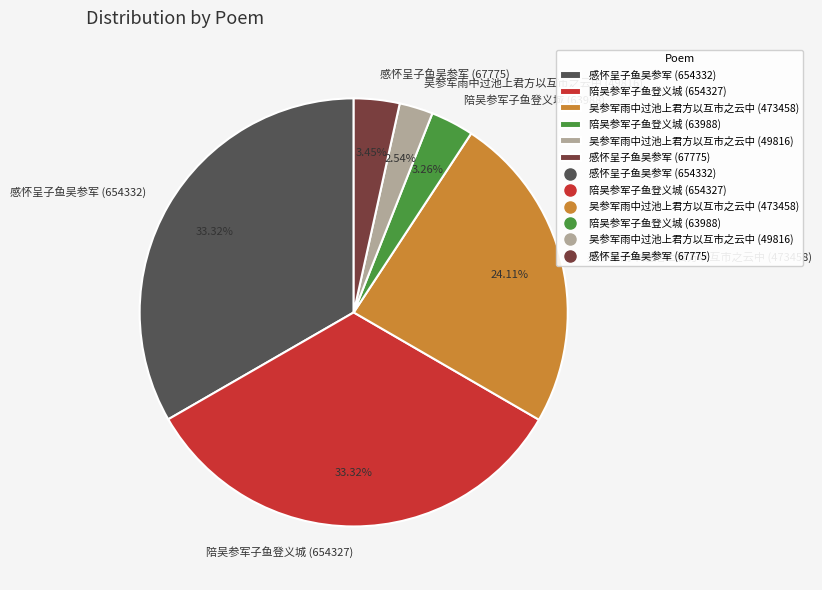

To the nearest percent, what is the difference between the 感怀呈子鱼吴参军 (67775) and 吴参军雨中过池上君方以互市之云中 (473458) slice percentages?

21%